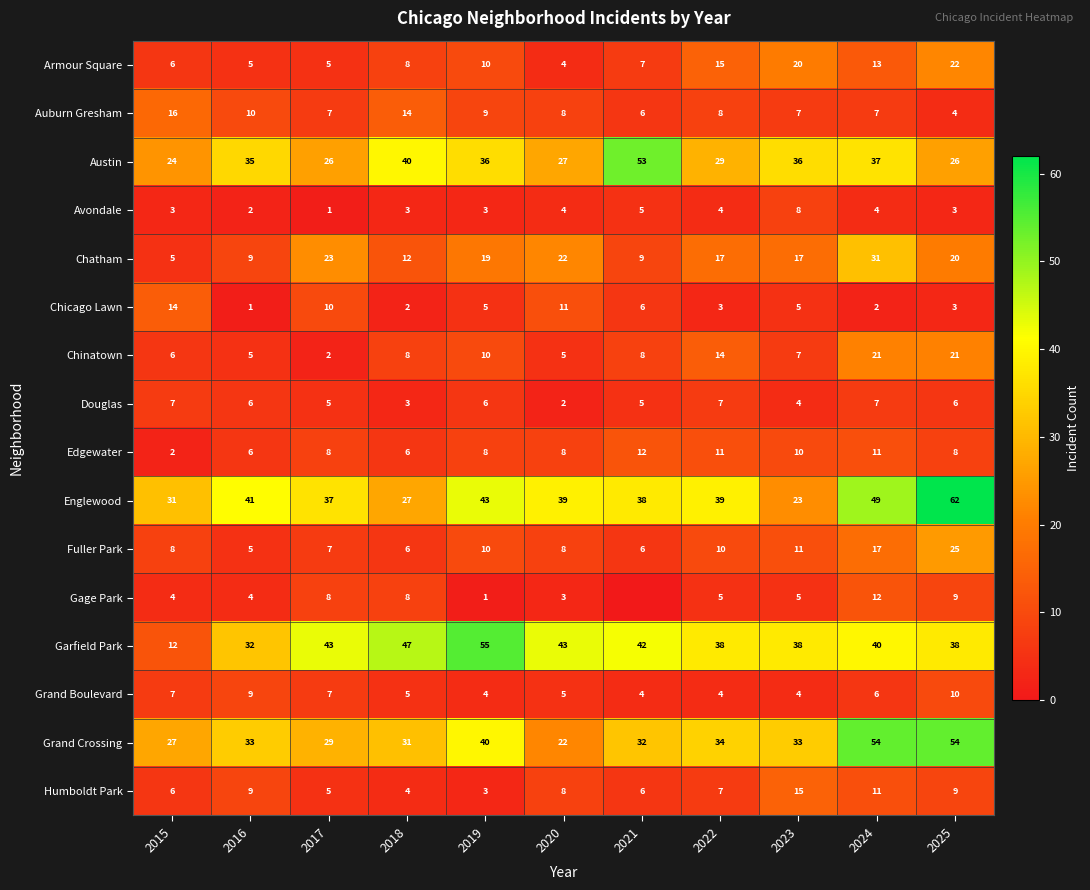

What is the minimum value for Chatham?

5